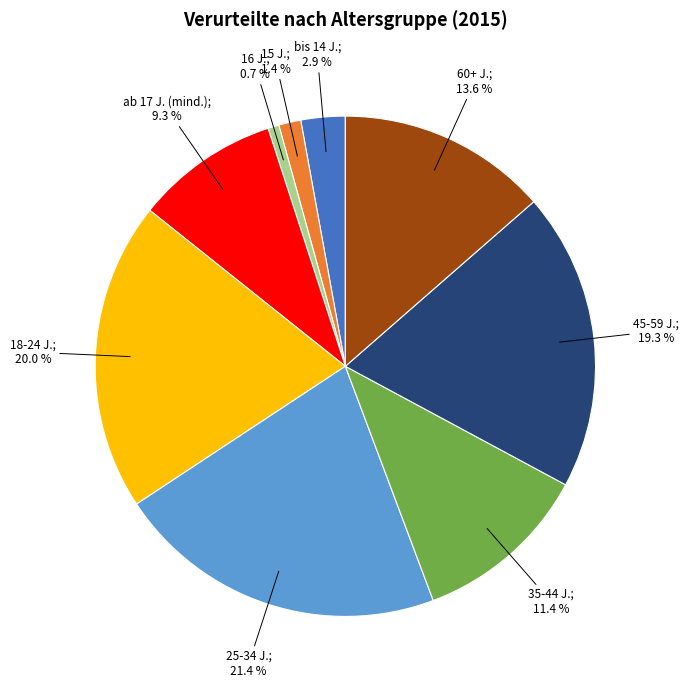

Is there any slice that represents more than half of the pie?

No